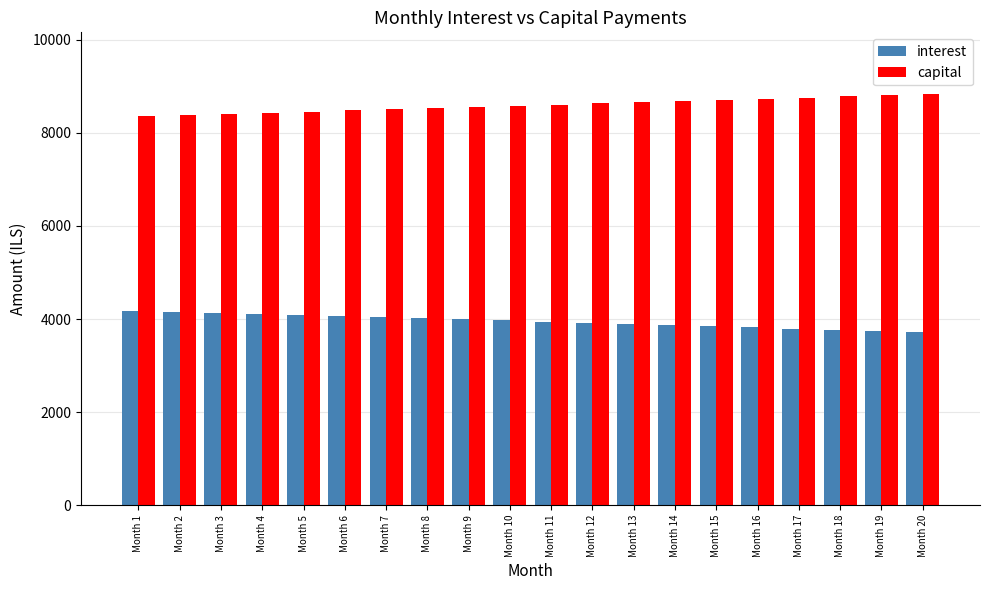

Which series has the largest total across all categories?

capital